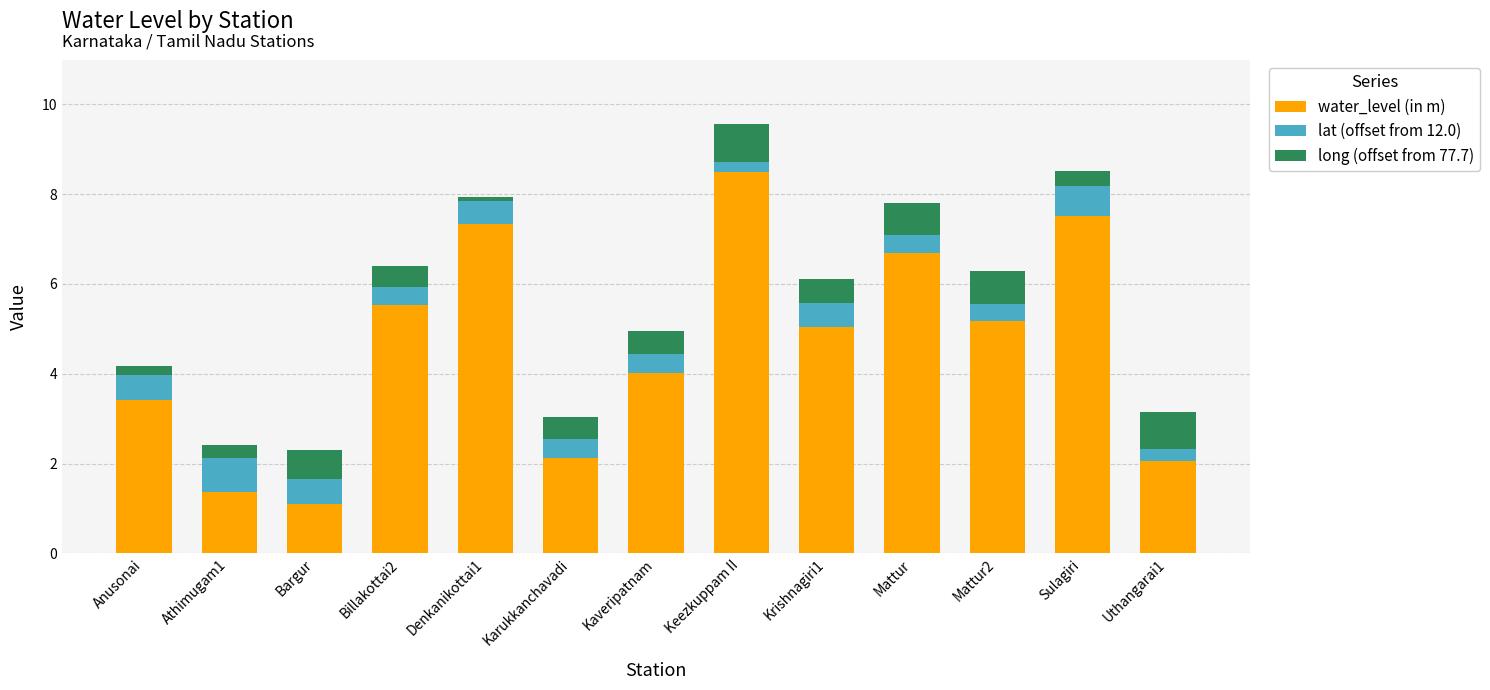

Count the number of categories in the chart.

13